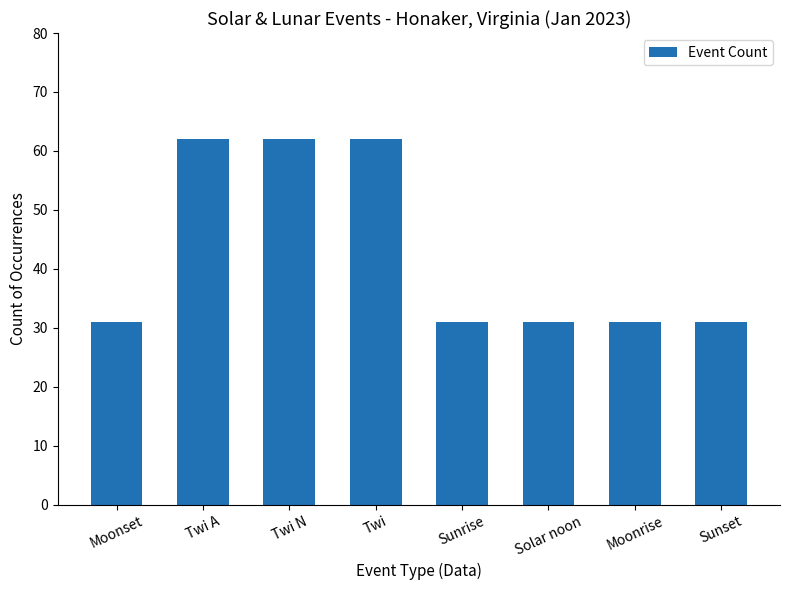

Reading right to left, extract all data points from this chart.

31	31	31	31	62	62	62	31